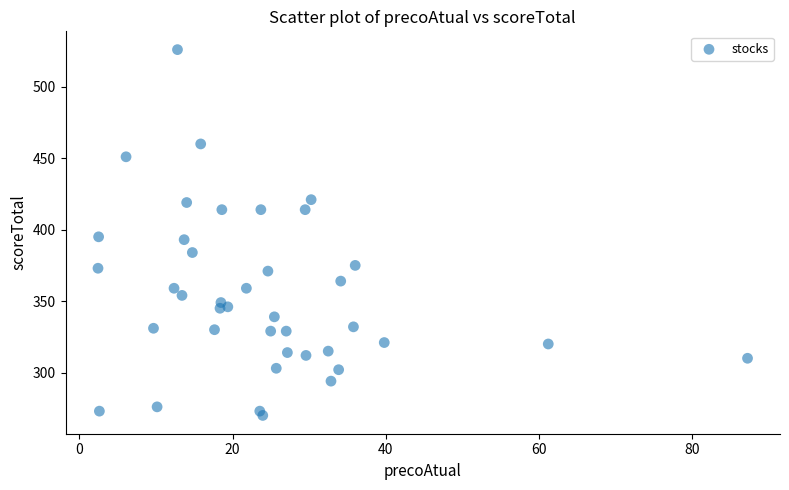

What is the range of Y values (max minus min)?

256